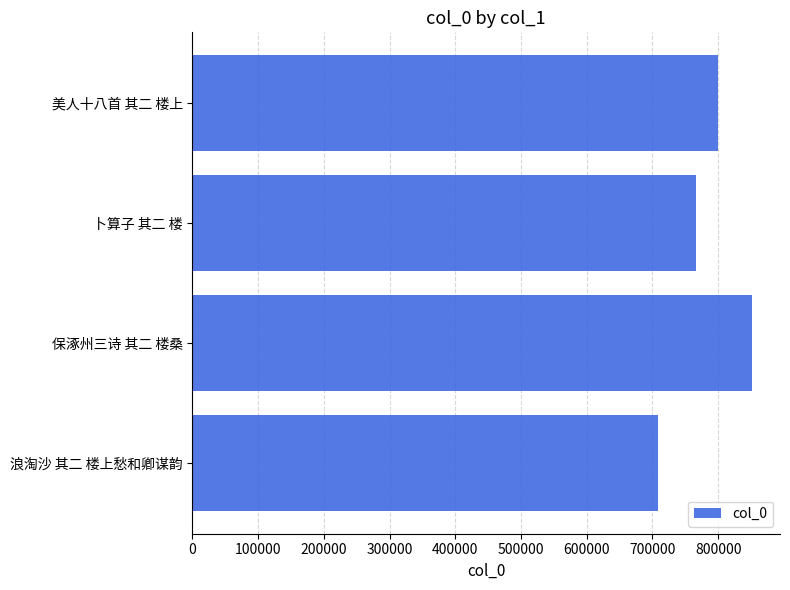

What is the change in value from 保涿州三诗 其二 楼桑 to 美人十八首 其二 楼上?

-52205